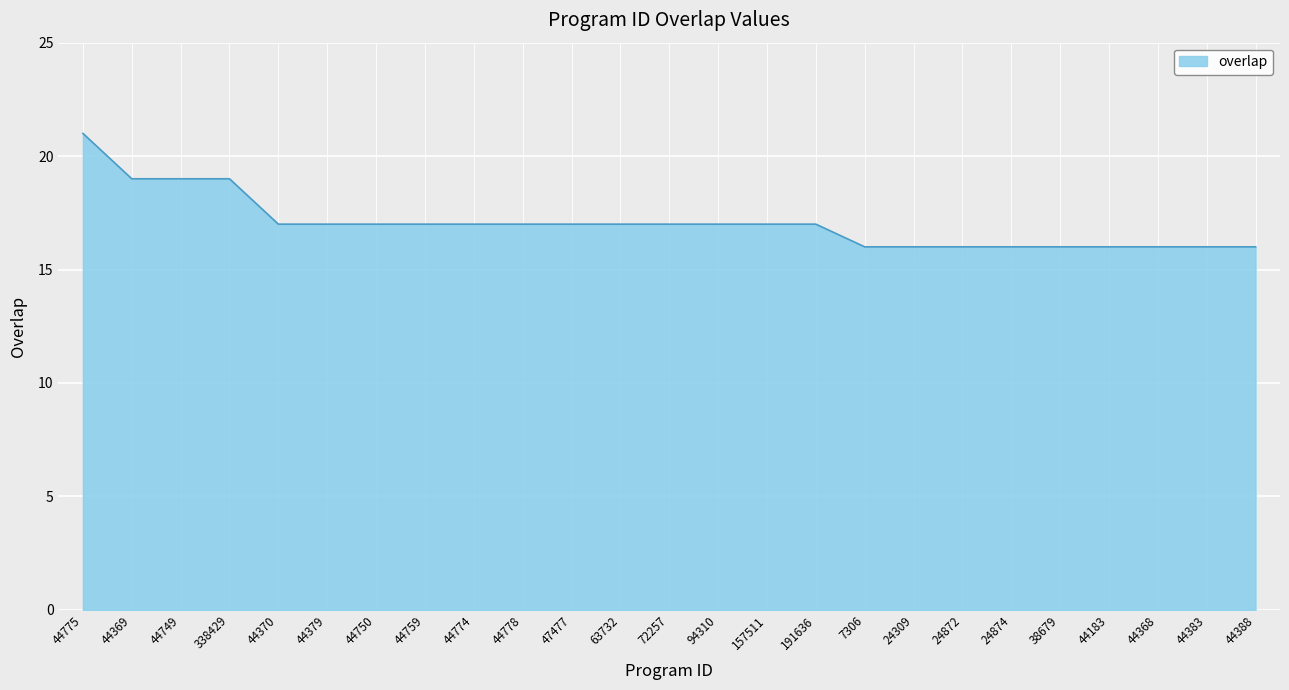

What is the sum of all values?

426